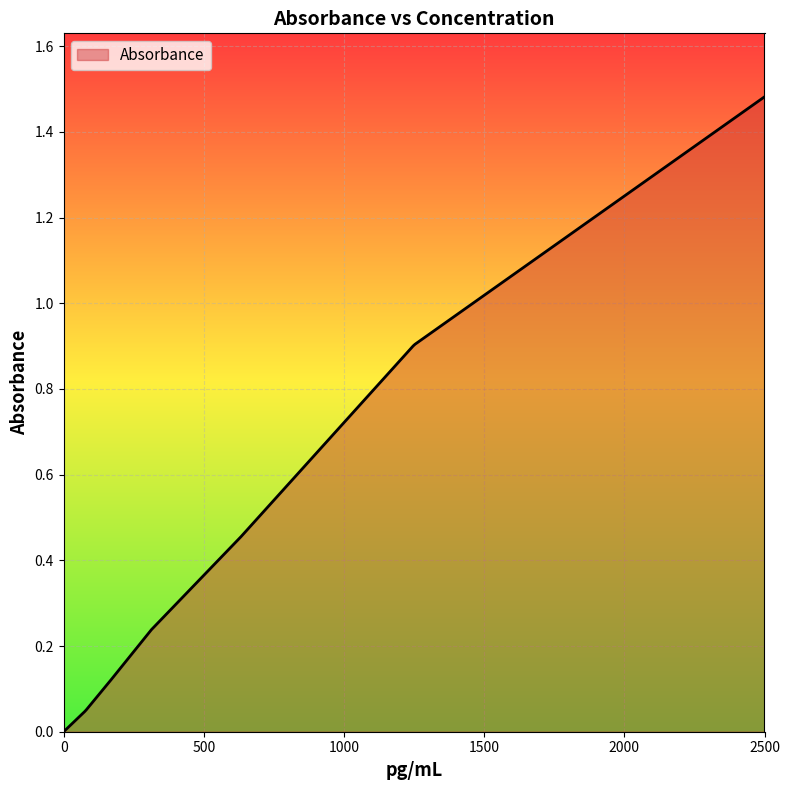

Does the chart display data point markers on the line(s)?

No